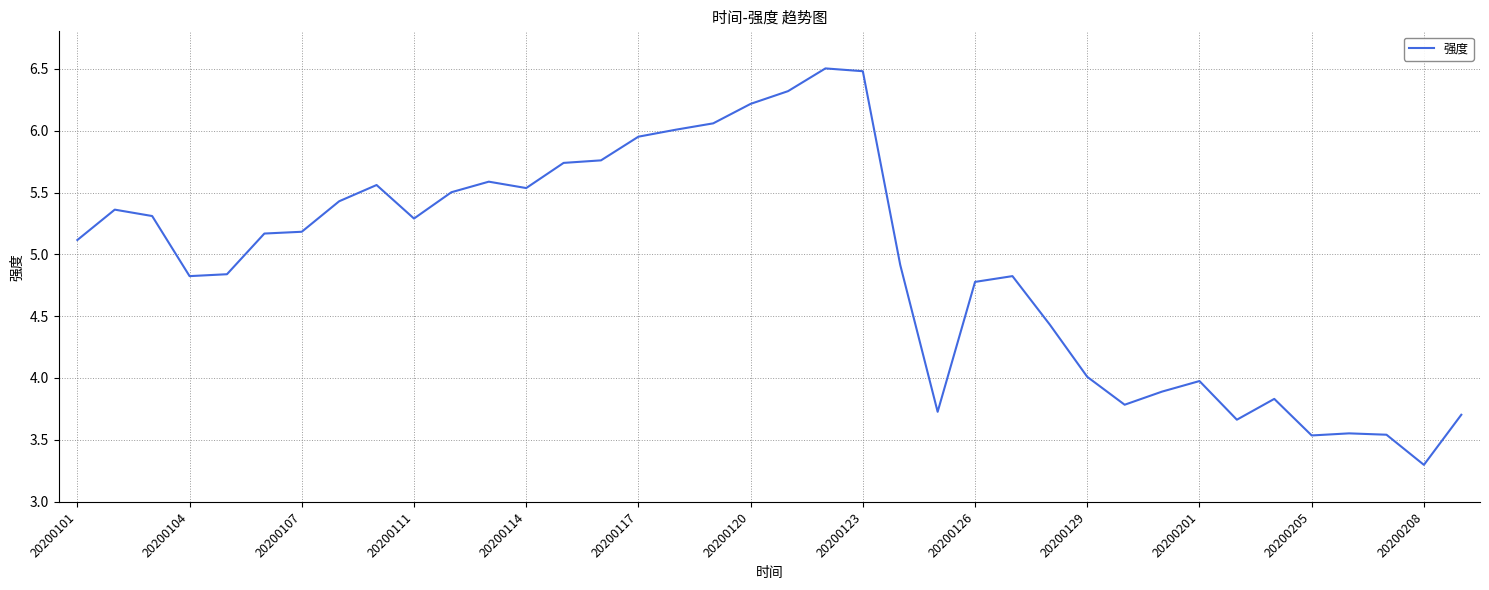

What is the minimum value shown in the chart?

3.3